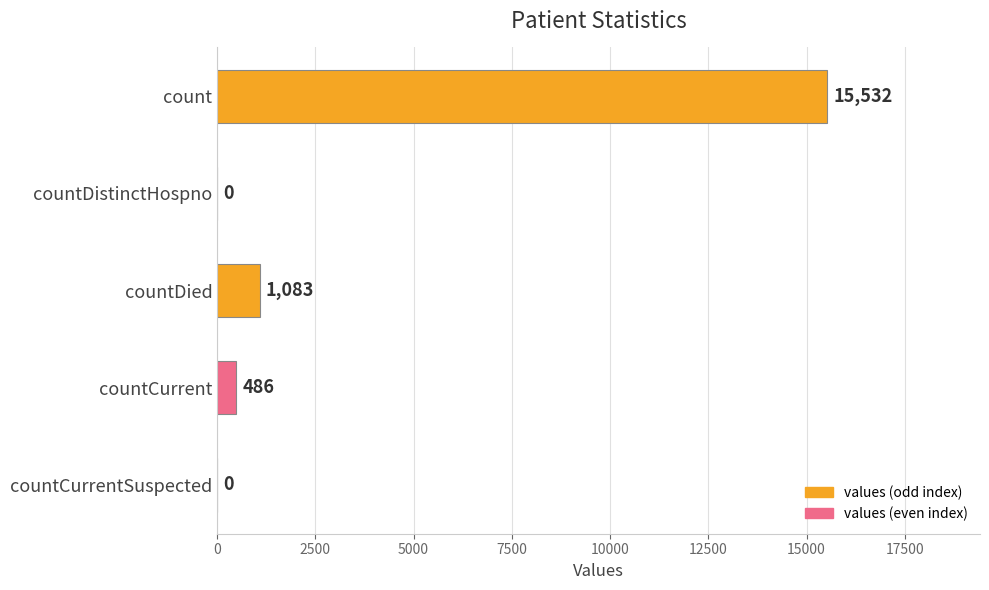

Between countCurrentSuspected and count, which is larger?

count